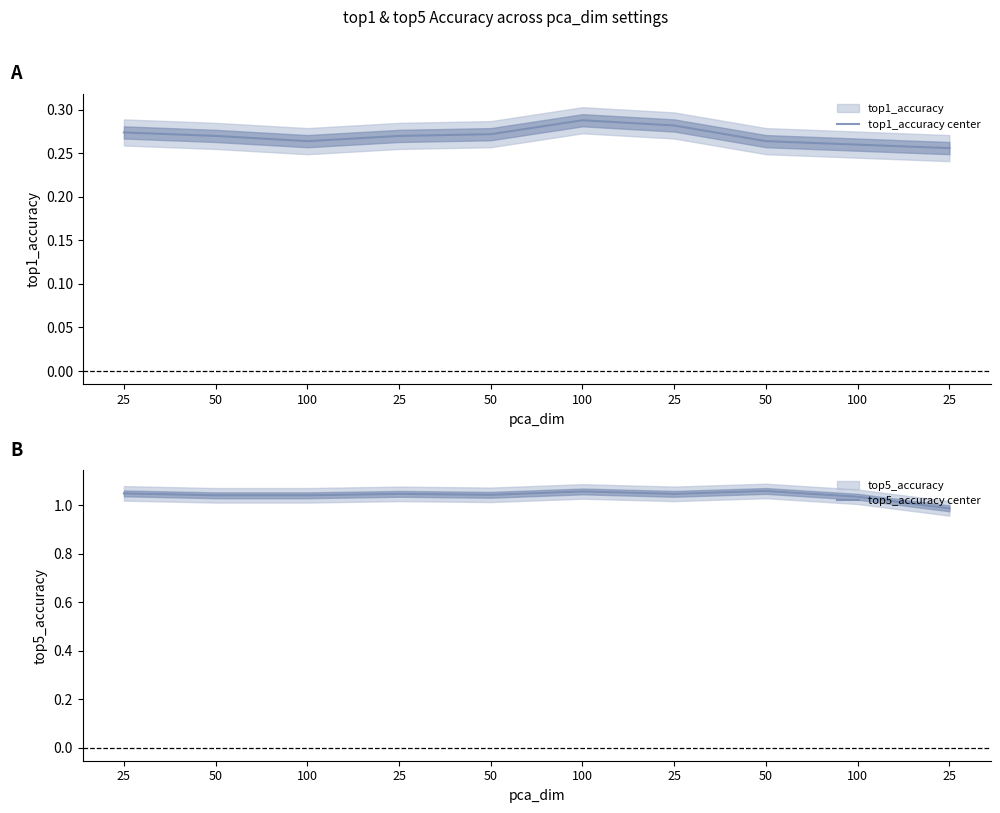

What is the highest value of the top5_accuracy center series?

1.1